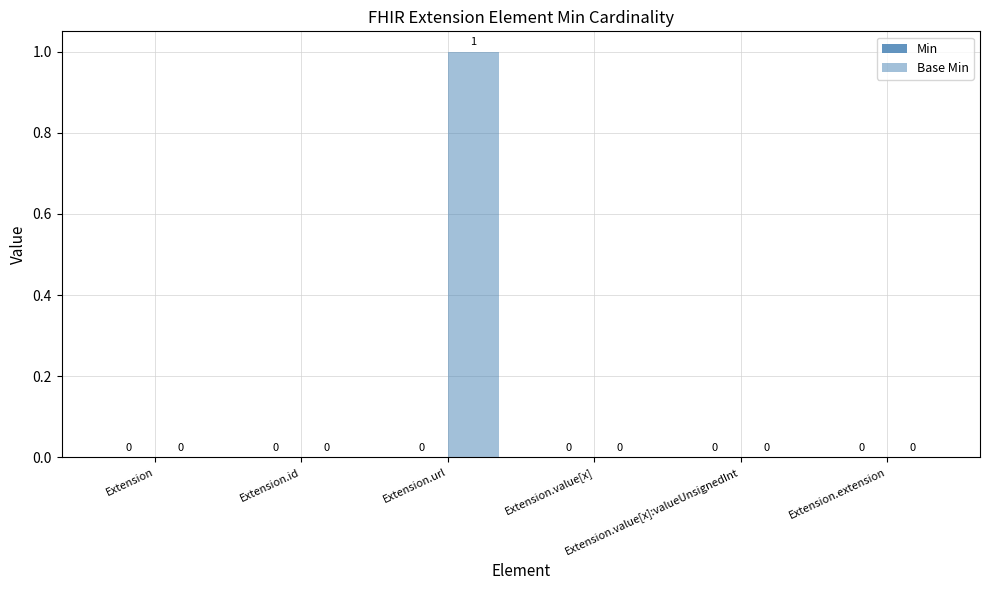

Are the bars horizontal?

No